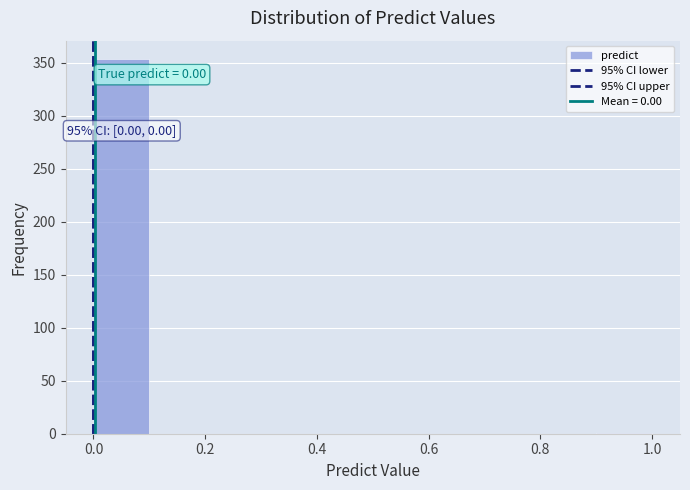

Which range on the x-axis has the tallest bar?

0.0 to 0.1